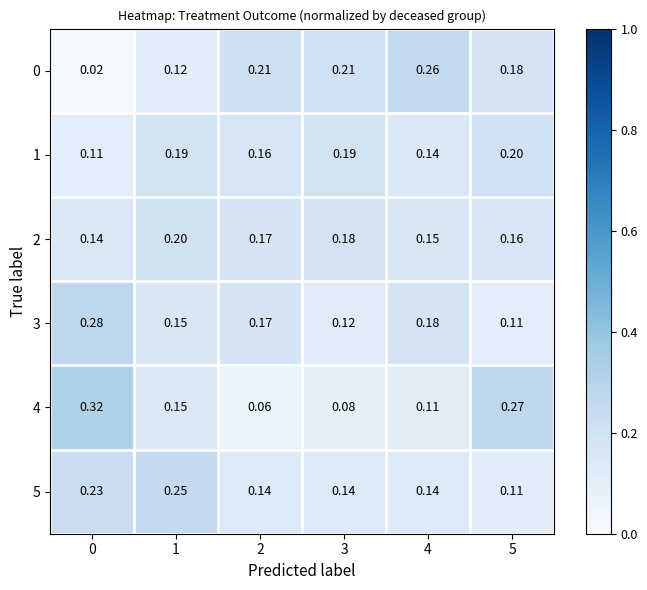

Is the value of 5 at 4 greater than the value of 0 at 5?

No